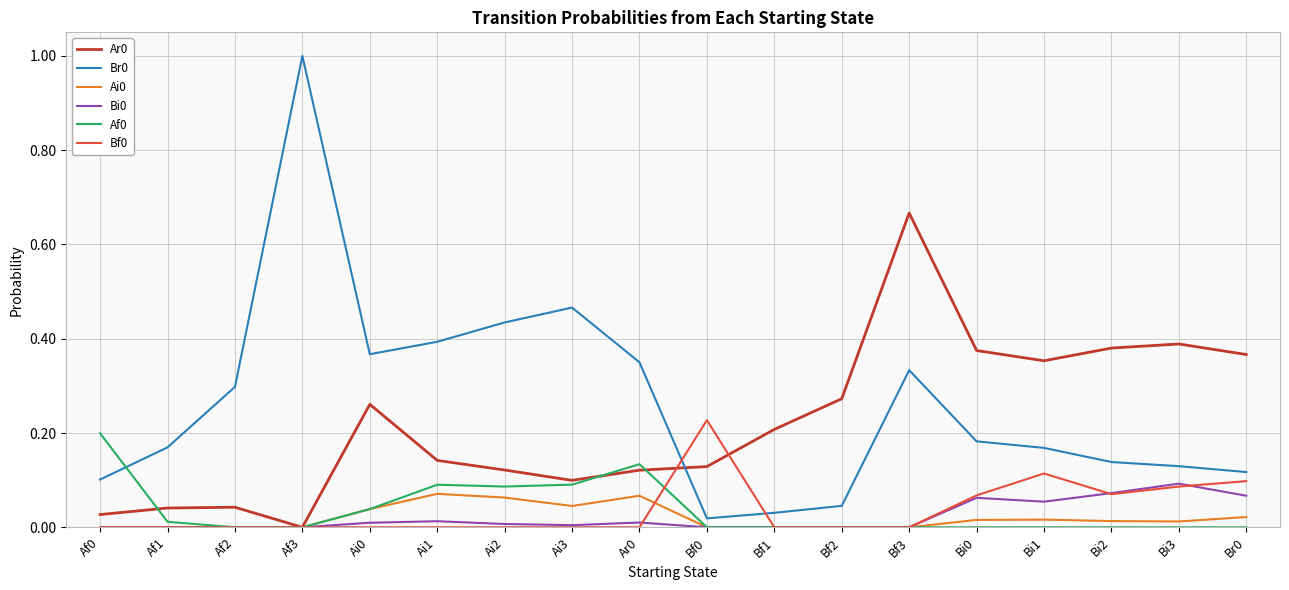

What position from the left is Bf2?

12